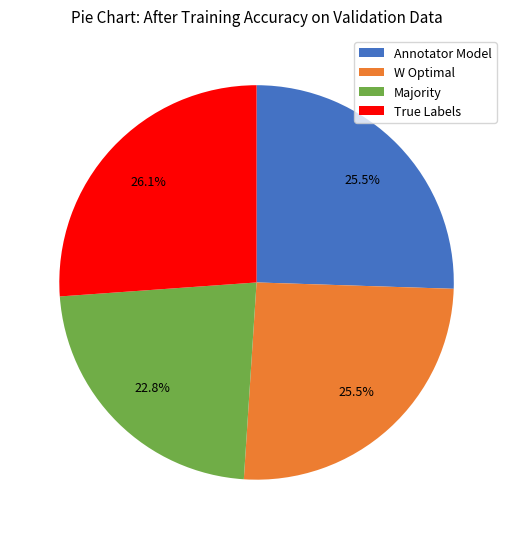

What is the smallest slice in the pie chart?

Majority